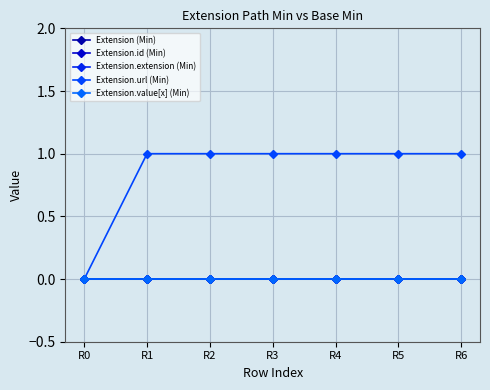

Which series has the largest range (max minus min)?

Extension.url (Min)